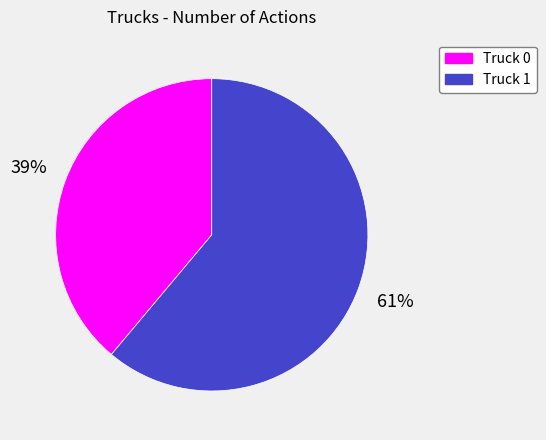

What percentage is the Truck 1 slice, to the nearest percent?

61%